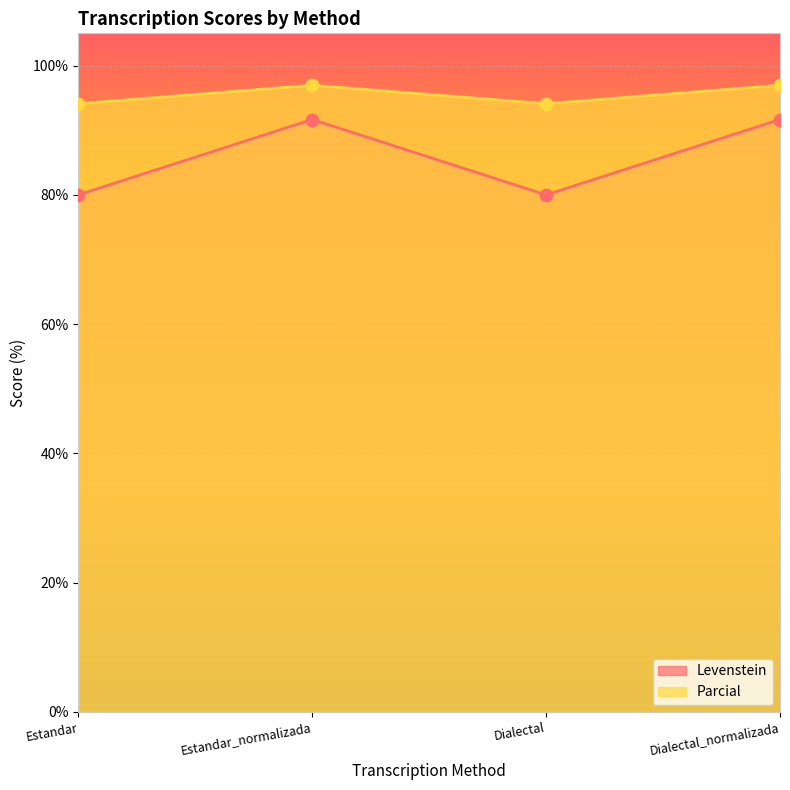

What is the total value across all series at Dialectal_normalizada?

188.6